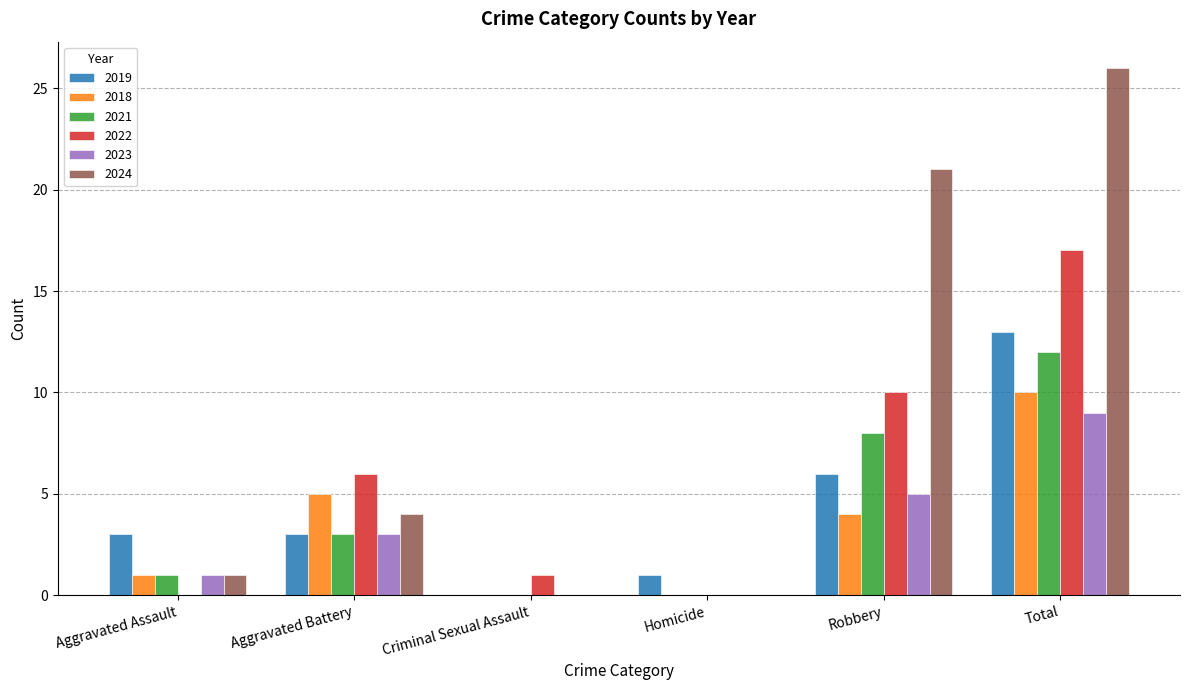

At which category is the sum across all series the highest?

Total